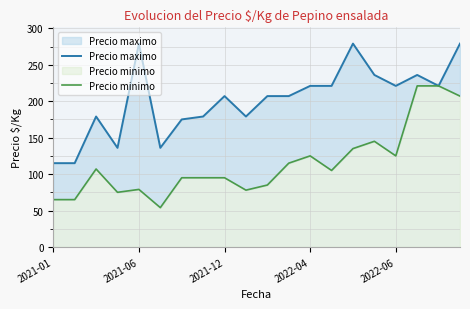

Reading right to left, what are all the values shown in this chart?

Precio maximo: 279	221	236	221	236	279	221	221	207	207	179	207	179	175	136	279	136	179	115	115
Precio minimo: 207	221	221	125	145	135	105	125	115	85	78	95	95	95	54	79	75	107	65	65